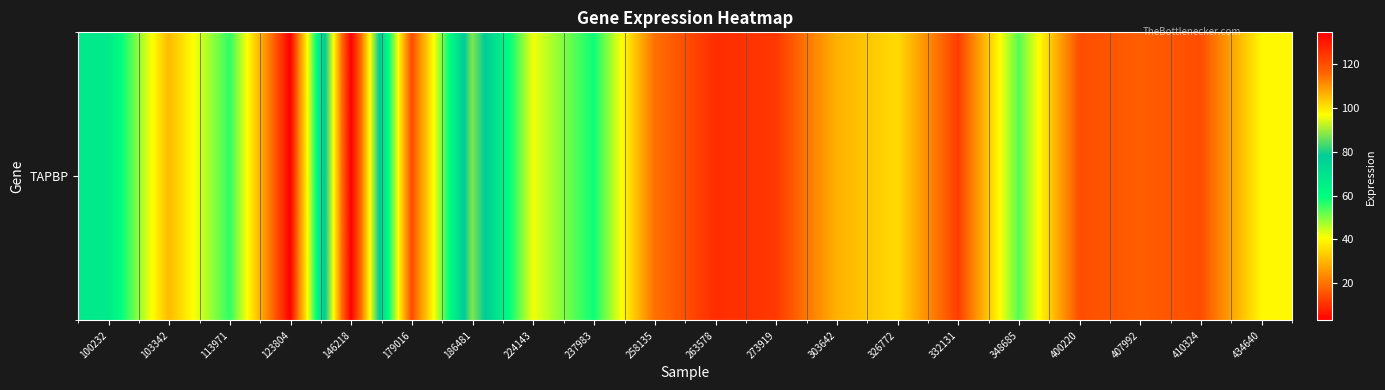

Between 303642 and 263578, which is larger?

303642